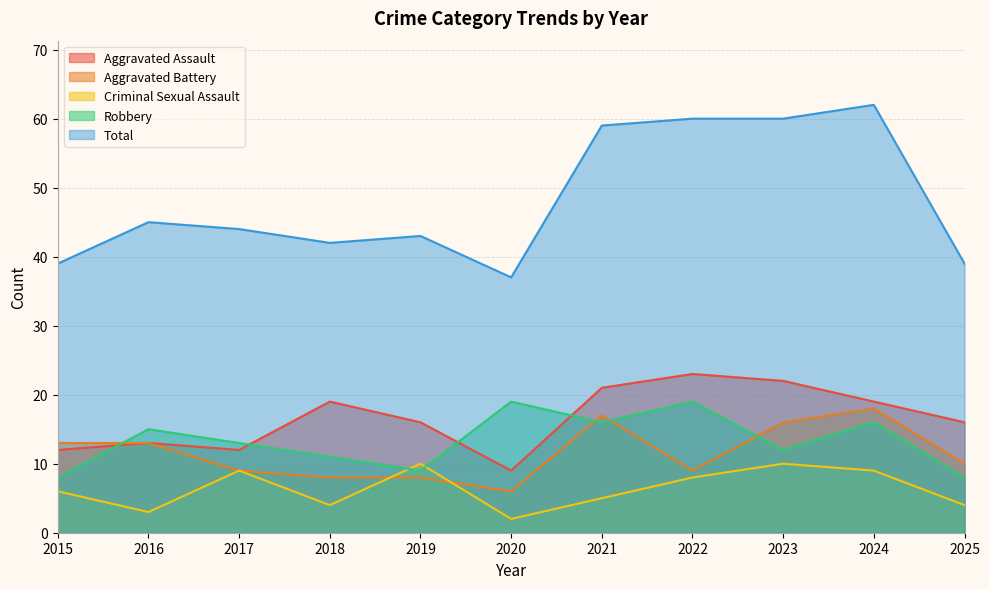

What is the value of the Robbery point at the 6th from the left?

19